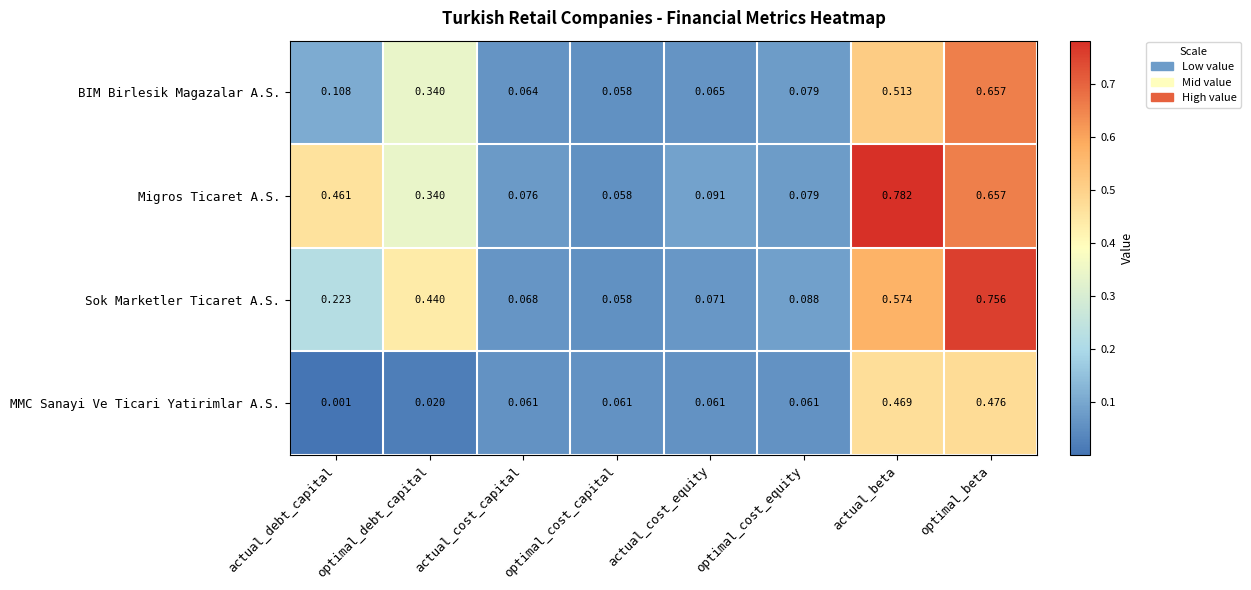

At which category is the sum across all series the highest?

optimal_beta